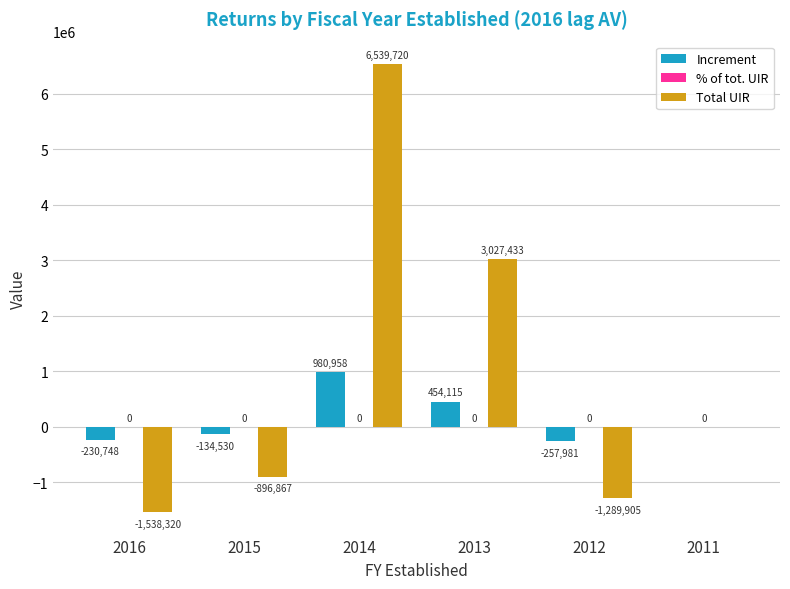

At which category is the sum across all series the highest?

2014